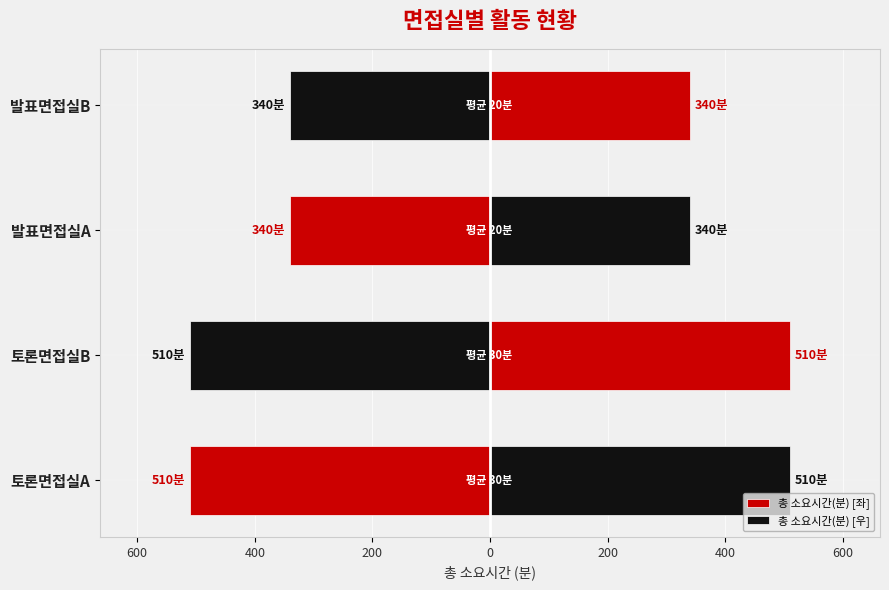

What is the difference between the maximum and minimum values in the 총 소요시간(분) [우] series?

170